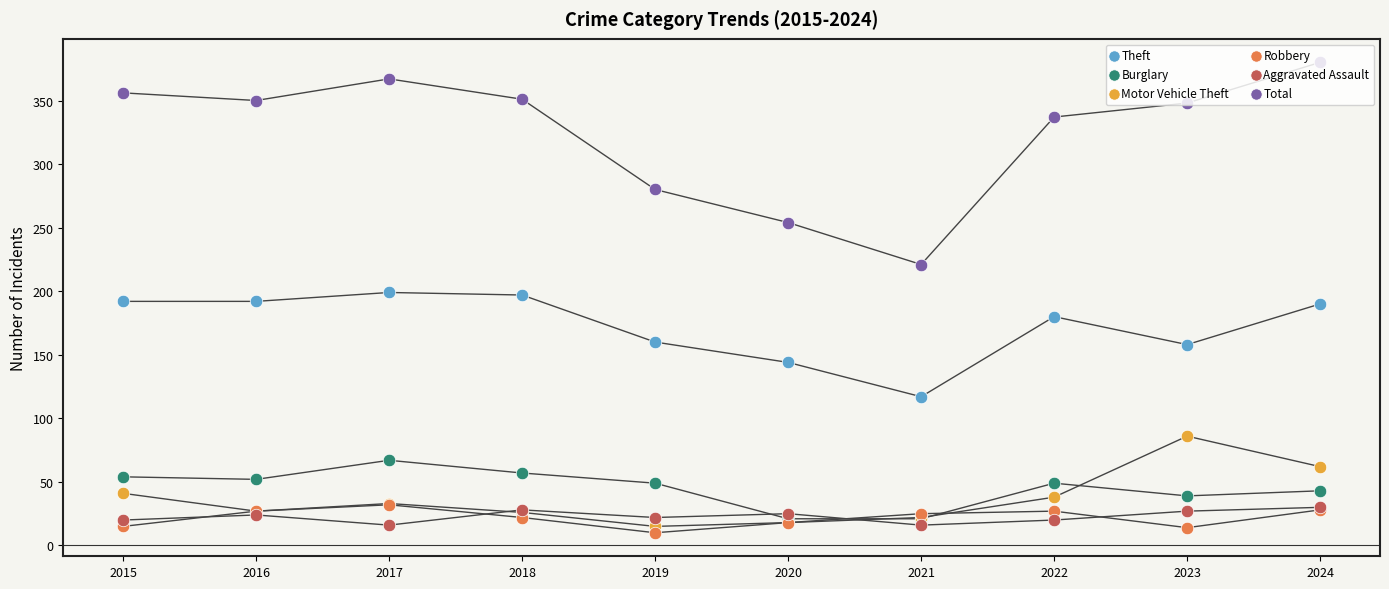

What are all the series names shown in the legend?

Theft, Burglary, Motor Vehicle Theft, Robbery, Aggravated Assault, Total